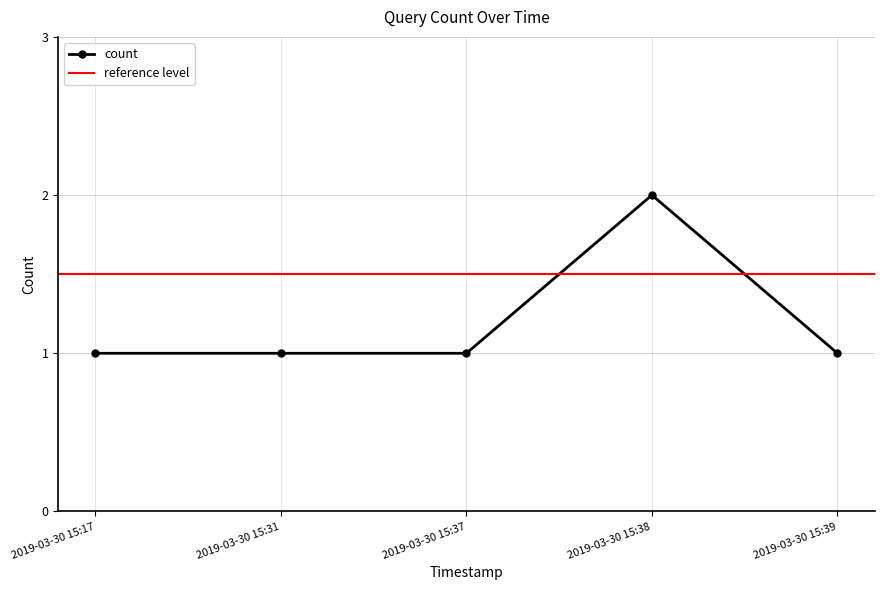

How many interior local peaks (higher than both neighbors) does the data have?

1